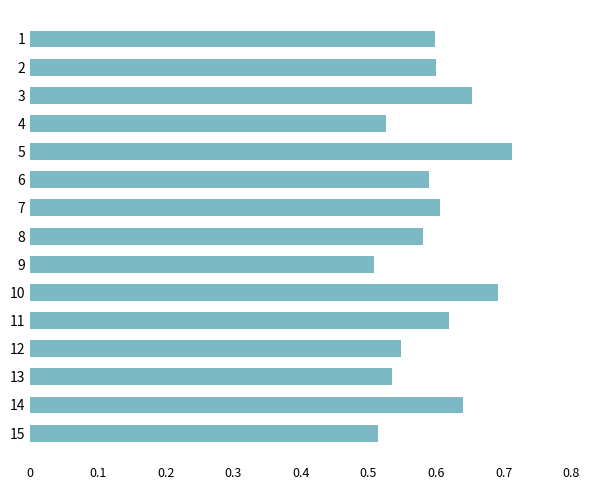

How many categories are shown in the chart?

15